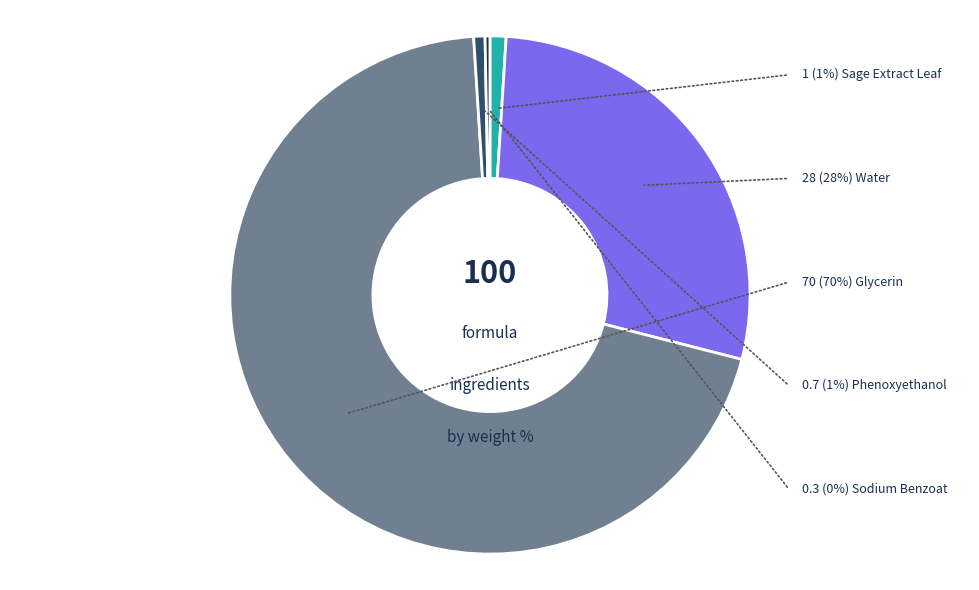

Does Glycerin represent more than half of the total?

Yes